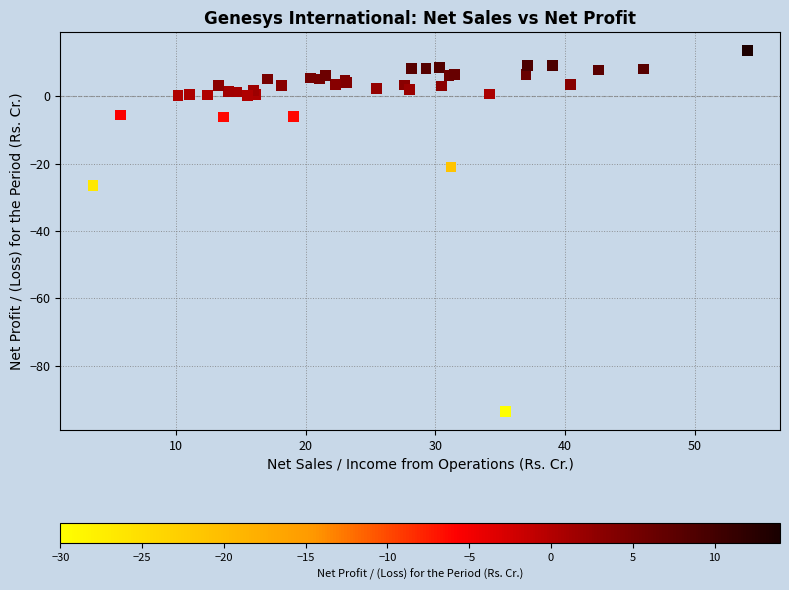

What Y value in the scatter plot is closest to -40?

-26.5